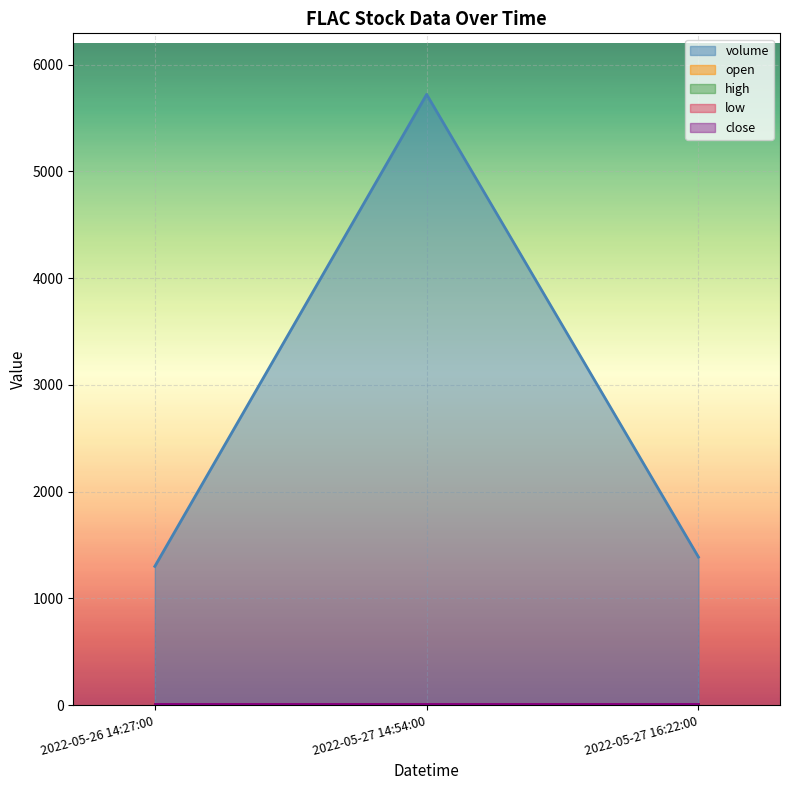

What is the average value of the low series?

9.9